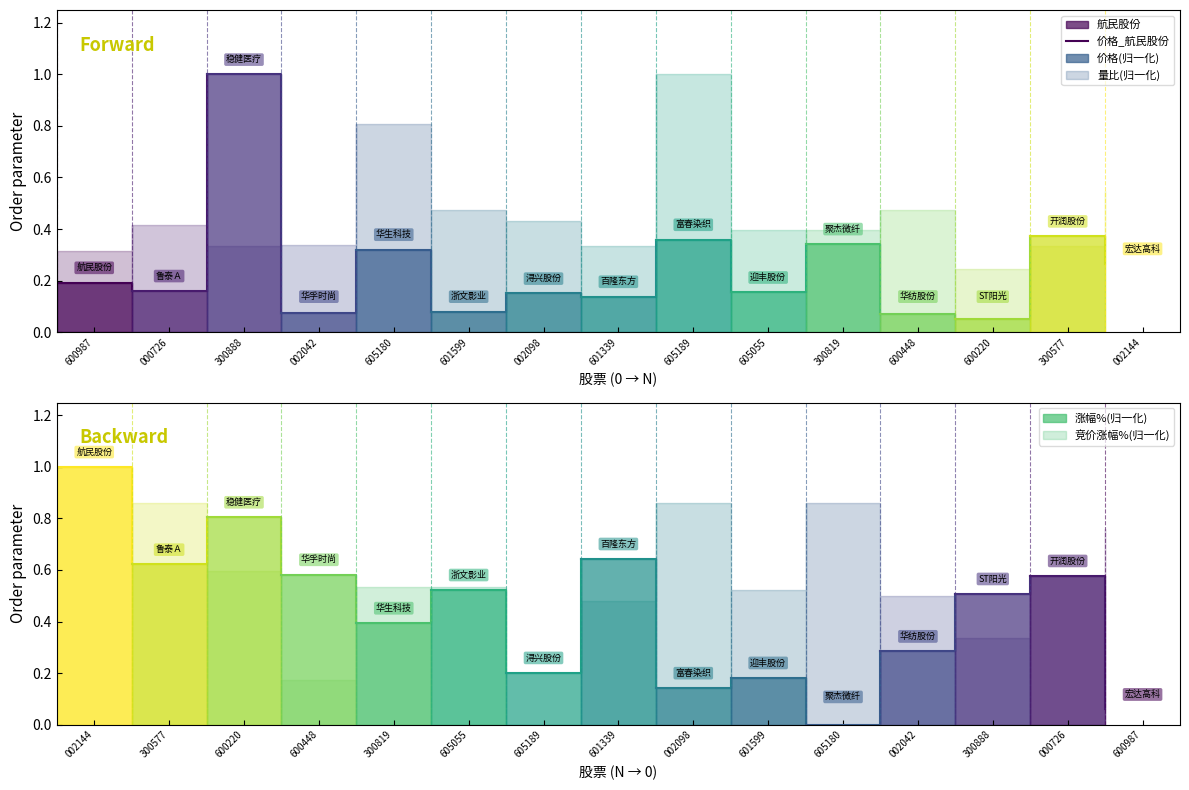

Read the value at 000726.

0.2